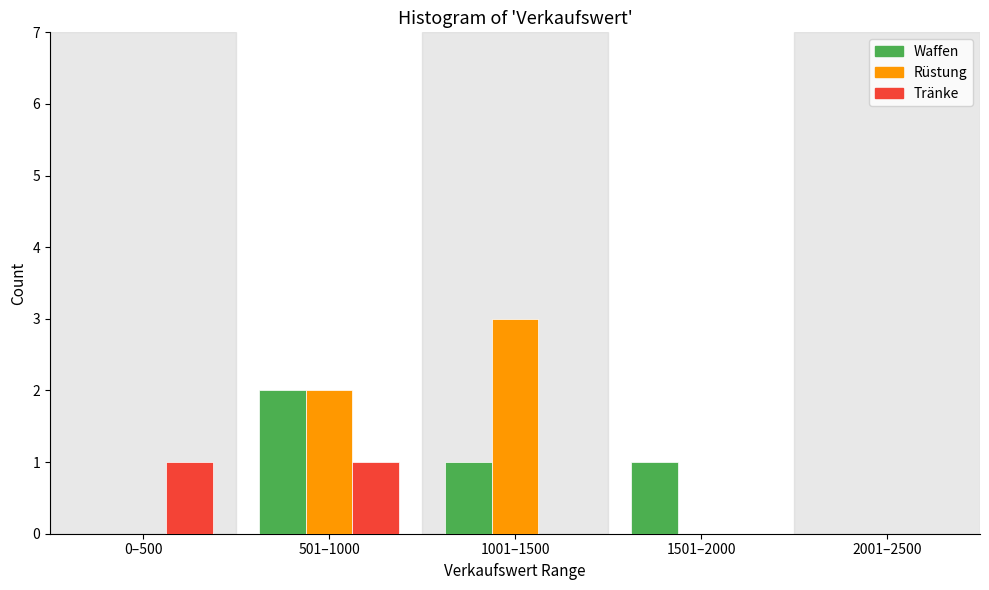

Reading left to right, what are all the values shown in this chart?

Waffen: 0–500=0	501–1000=2	1001–1500=1	1501–2000=1	2001–2500=0
Rüstung: 0–500=0	501–1000=2	1001–1500=3	1501–2000=0	2001–2500=0
Tränke: 0–500=1	501–1000=1	1001–1500=0	1501–2000=0	2001–2500=0